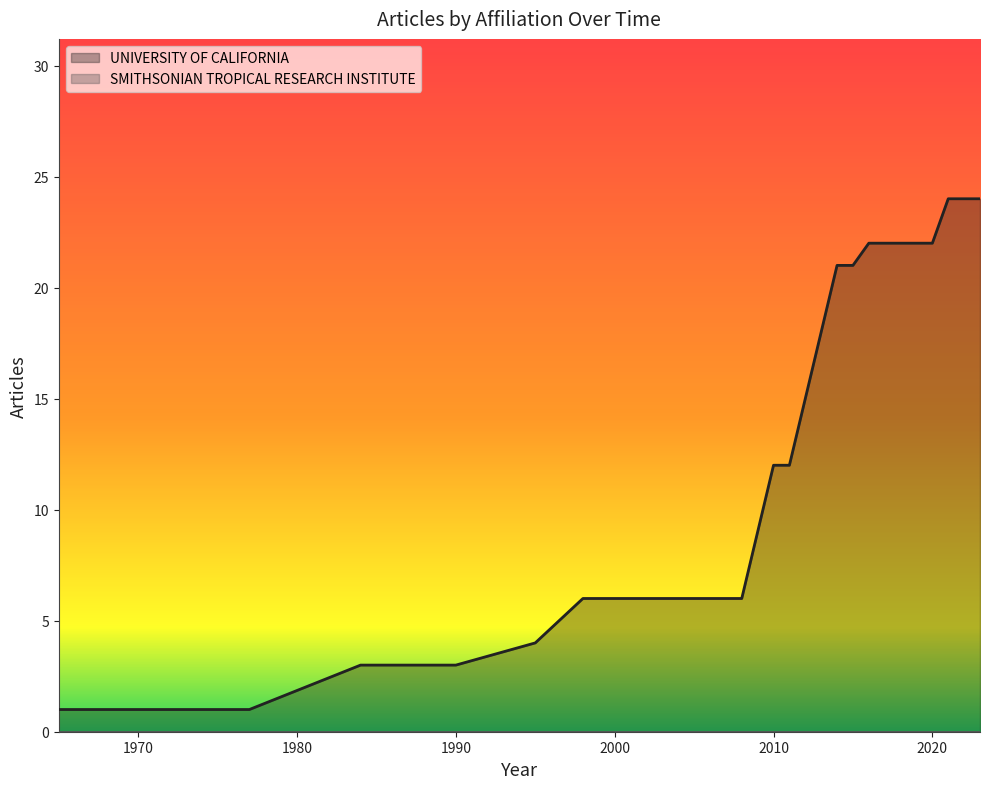

Does the chart display data point markers on the line(s)?

No